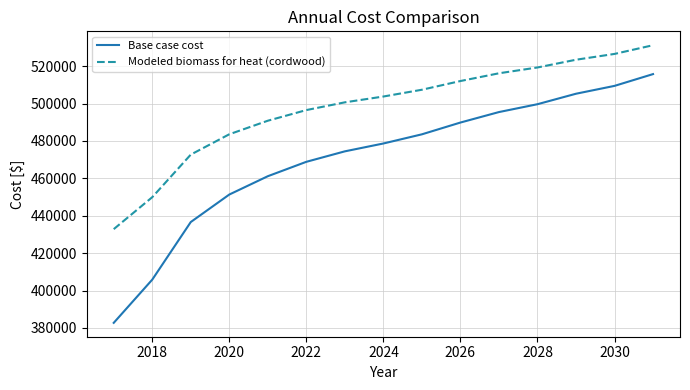

Count the number of data series in this chart.

2